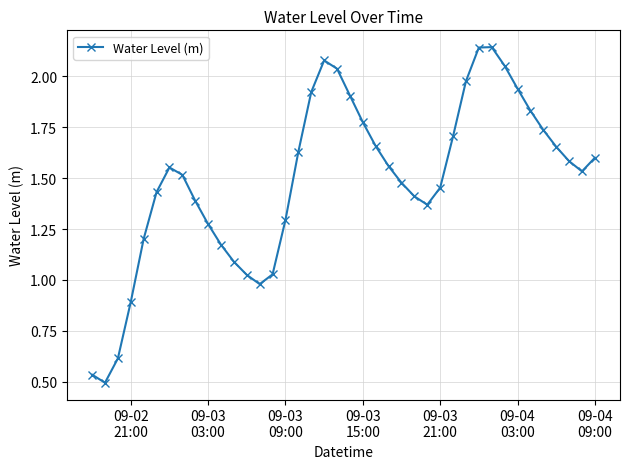

What is the sum of all values?

59.7